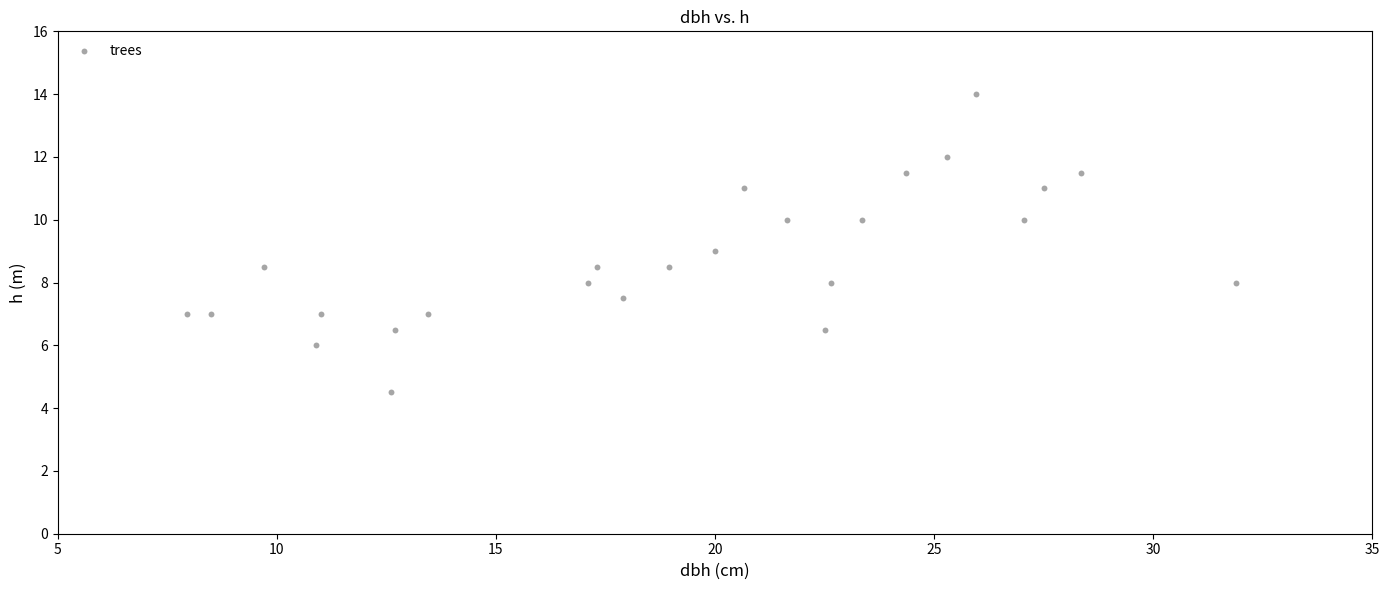

What is the range of Y values (max minus min)?

9.5